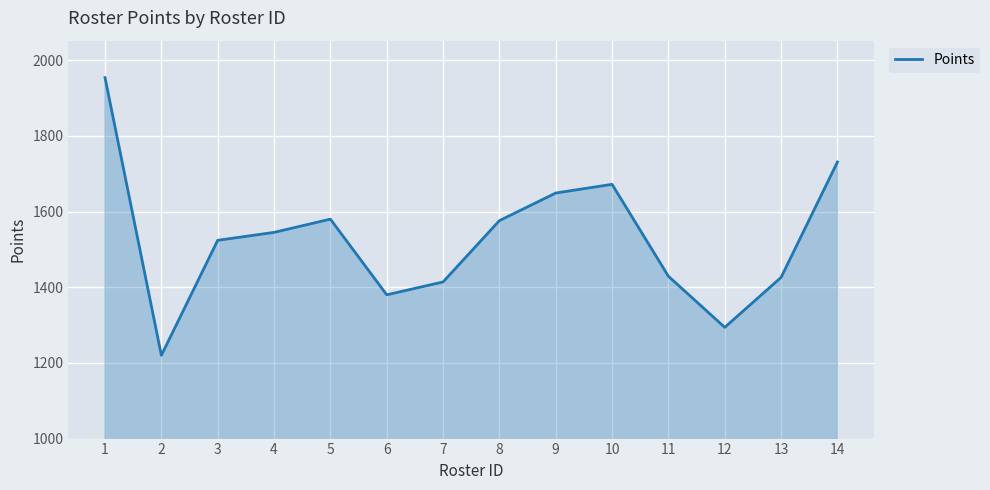

What is the sum of the values at 8 and 10?

3248